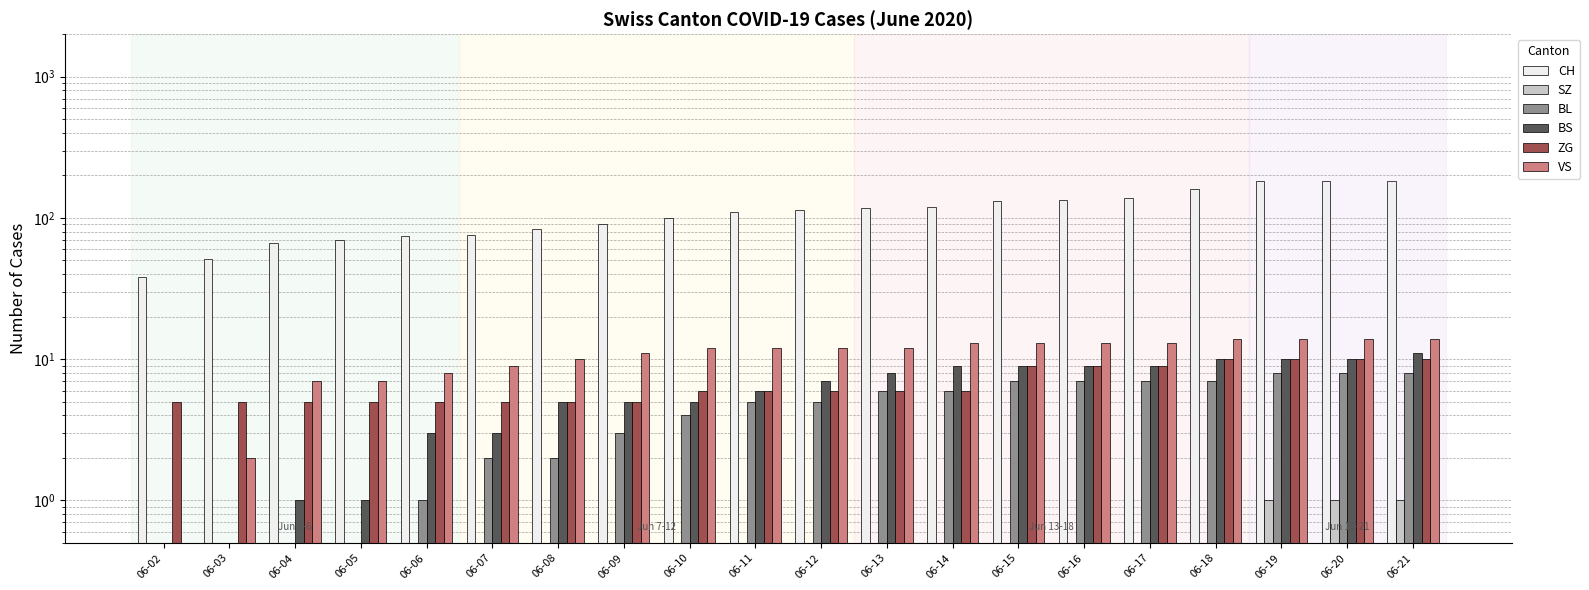

Which has a higher value, 06-10 or 06-06?

06-10